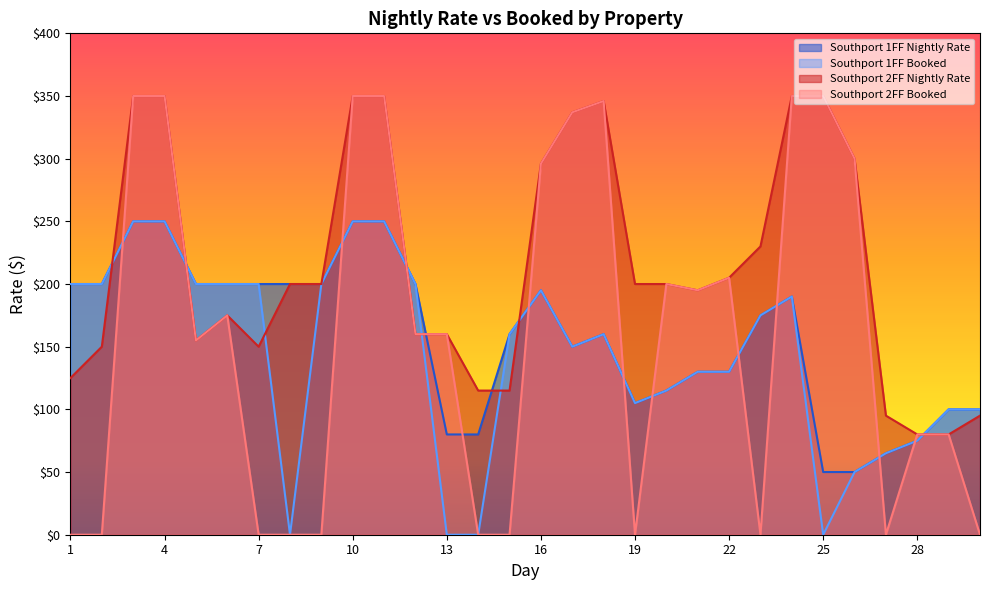

What are all the series names shown in the legend?

Southport 1FF Nightly Rate, Southport 1FF Booked, Southport 2FF Nightly Rate, Southport 2FF Booked